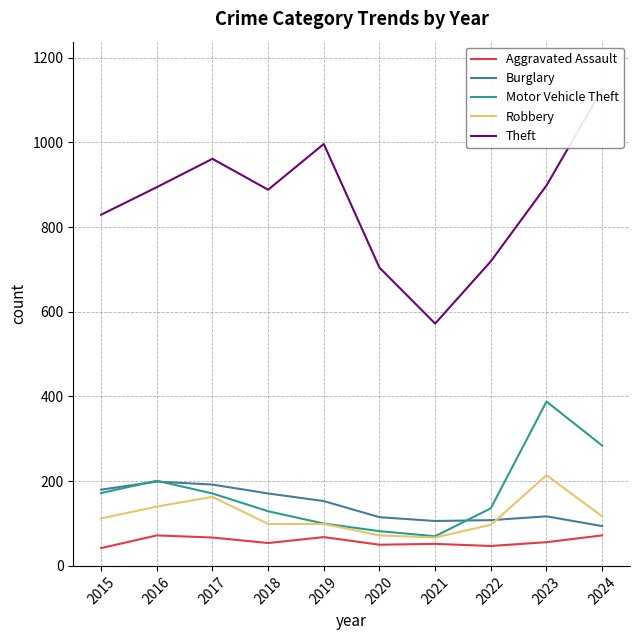

At which label is Motor Vehicle Theft closest to 229?

2016